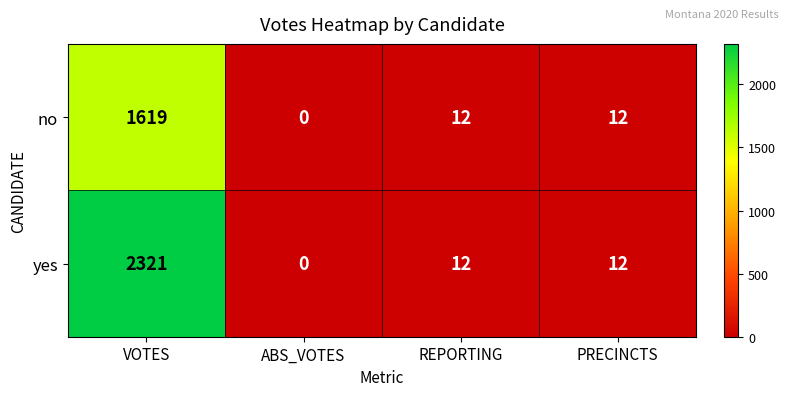

What is the difference between the maximum and minimum values in the no series?

1619